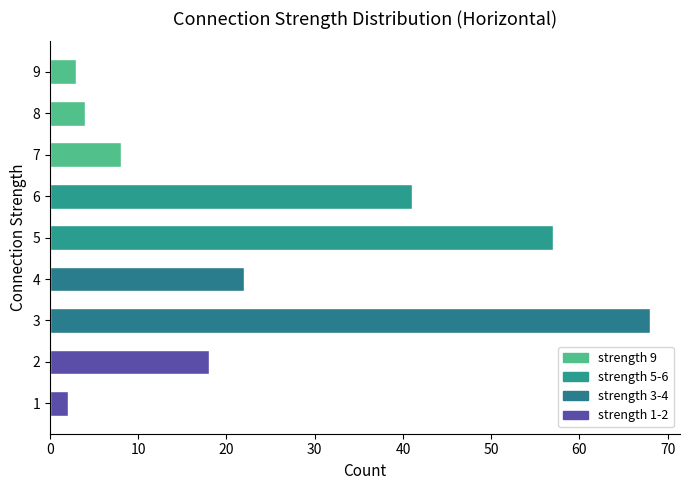

Where is the data nearest to the value 35?

6